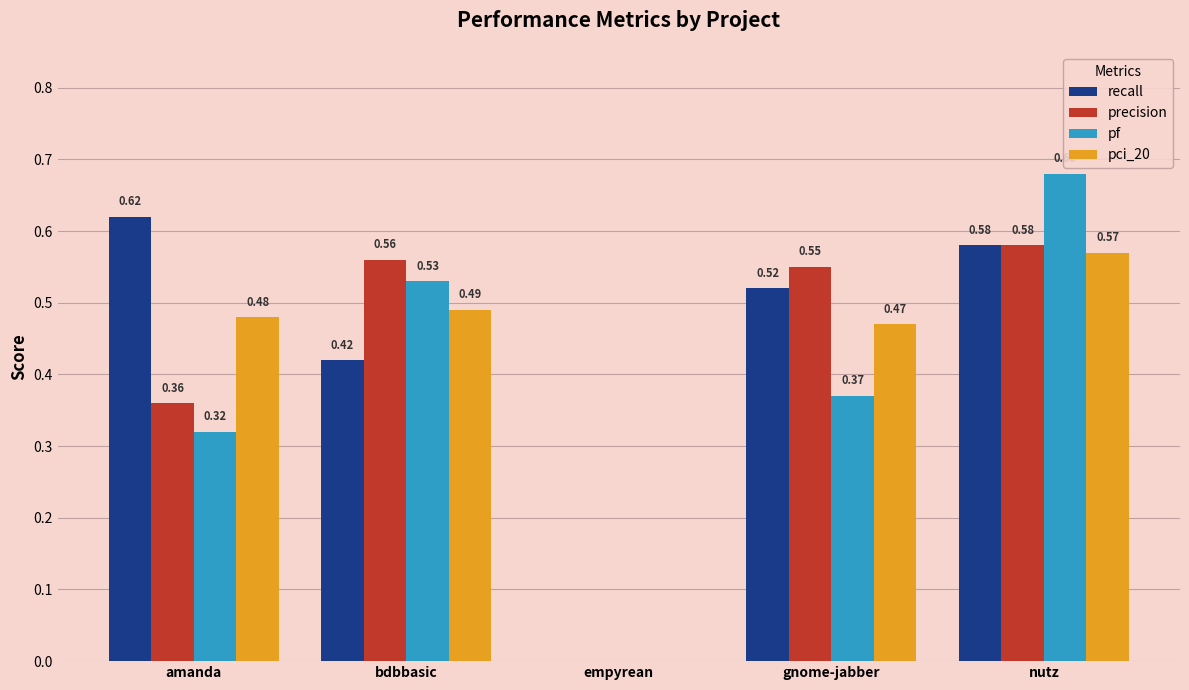

Which series changed the most between gnome-jabber and nutz?

pf